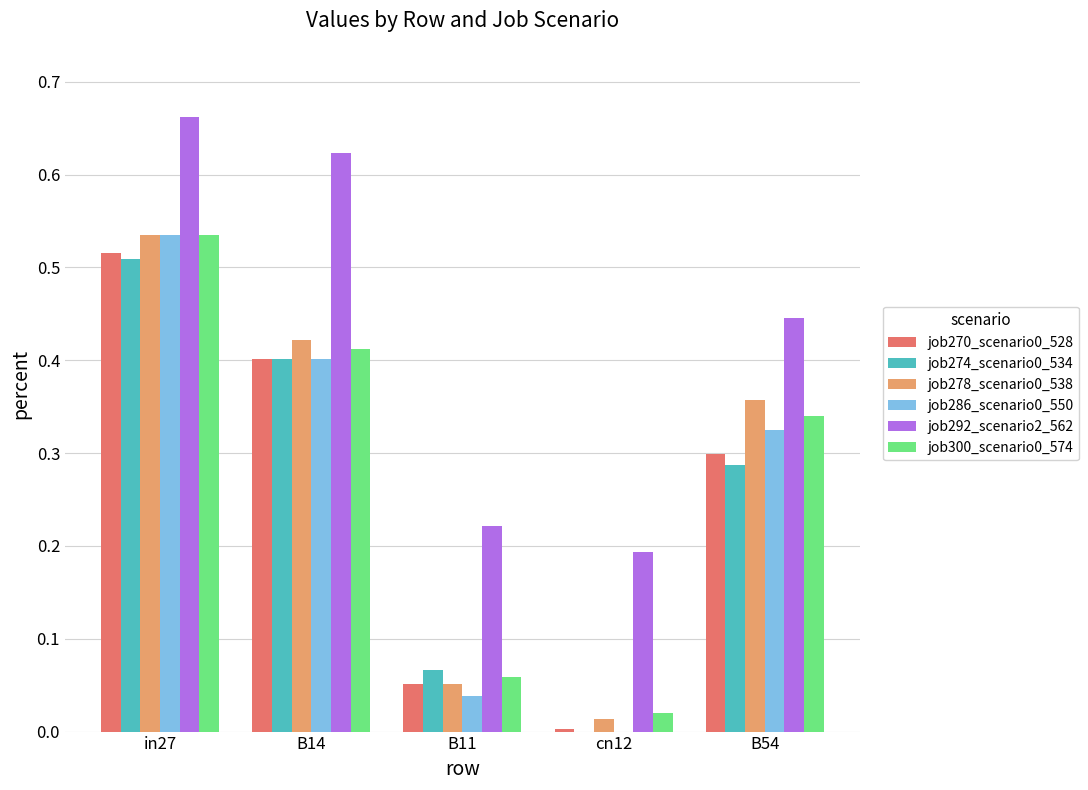

At which category is the sum across all series the highest?

in27